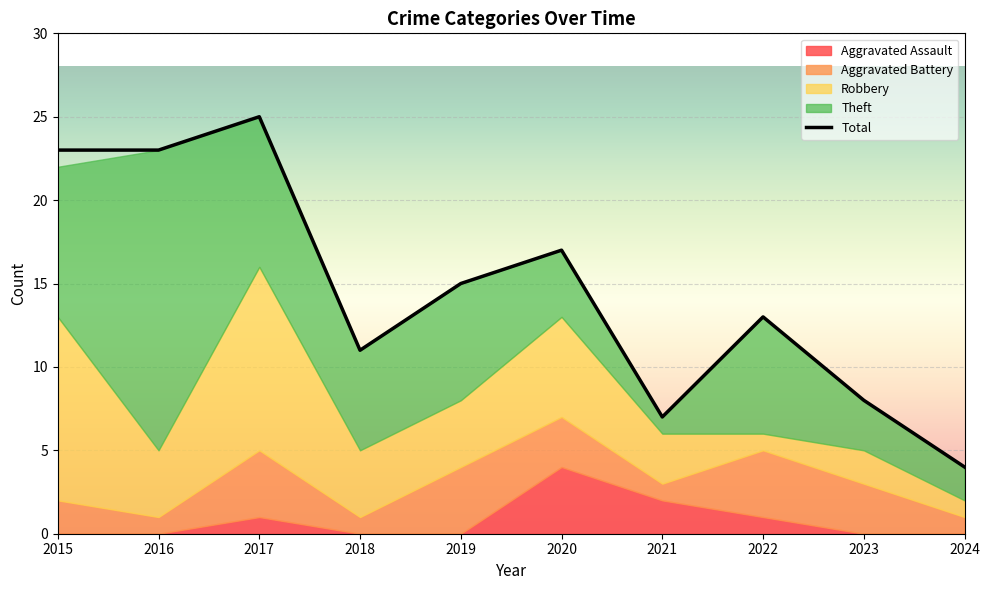

Which series has the largest total across all categories?

Total